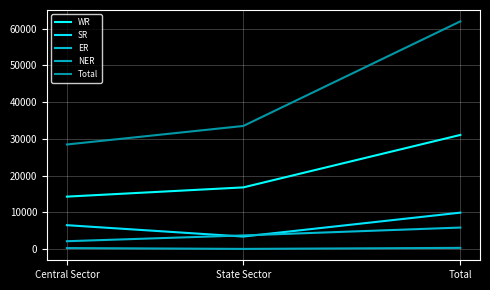

What is the spread (max minus min) of values at Total?

61616